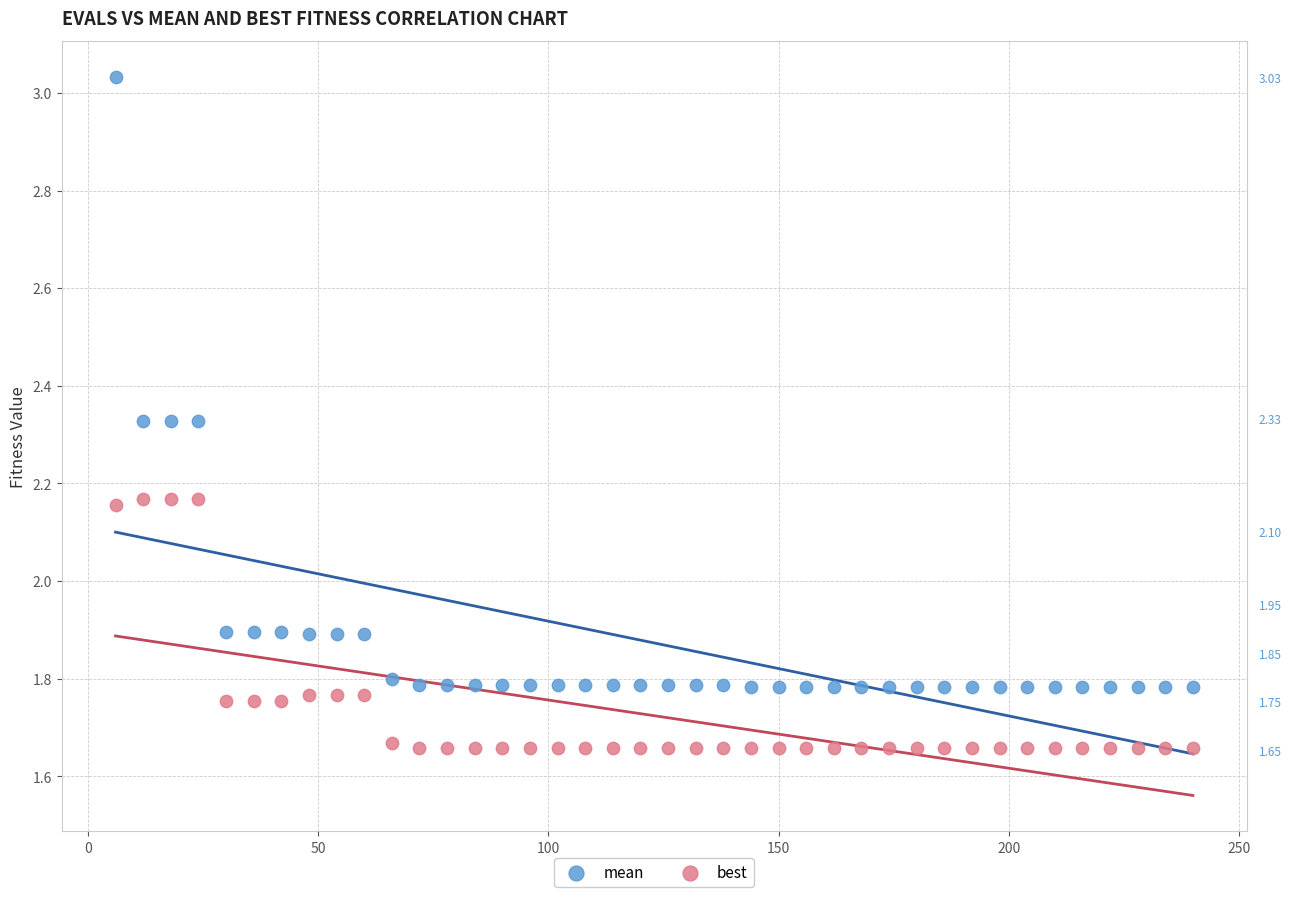

Which series contains the lowest Y value?

best